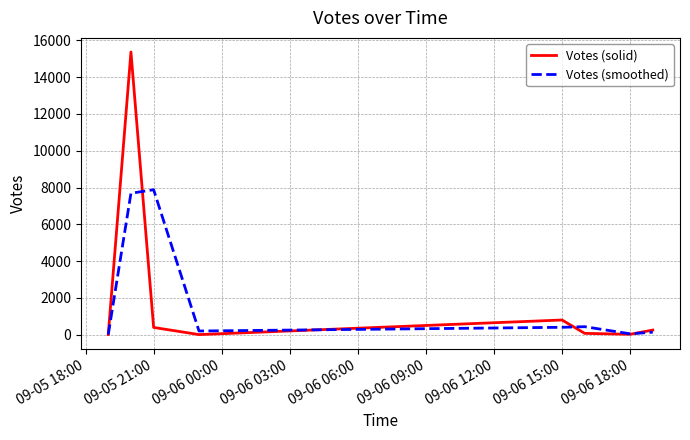

How many series are shown in this chart?

2